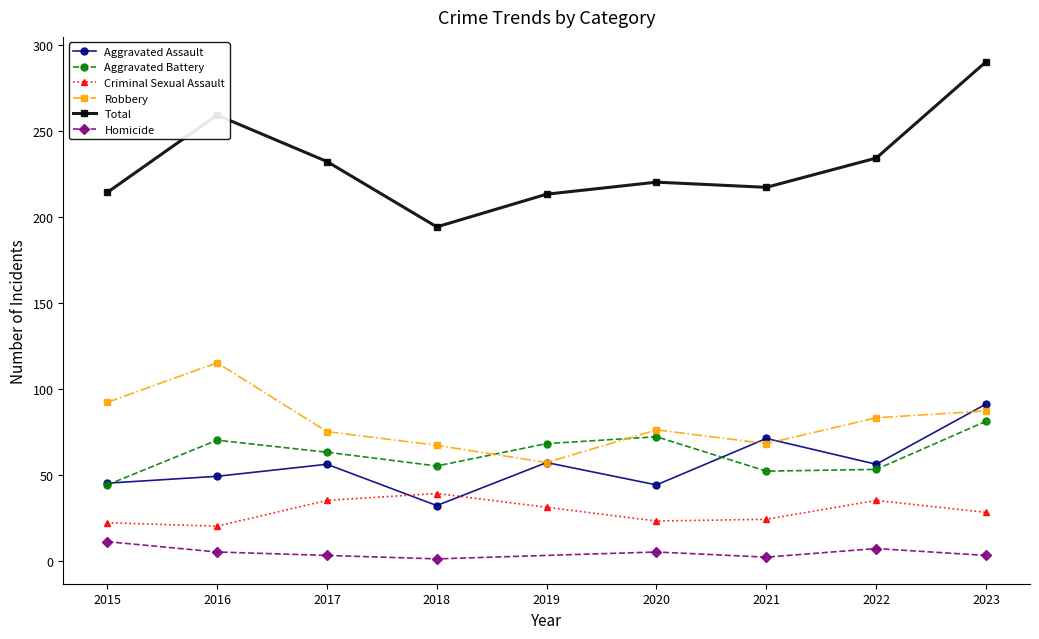

What is the smallest value displayed?

20